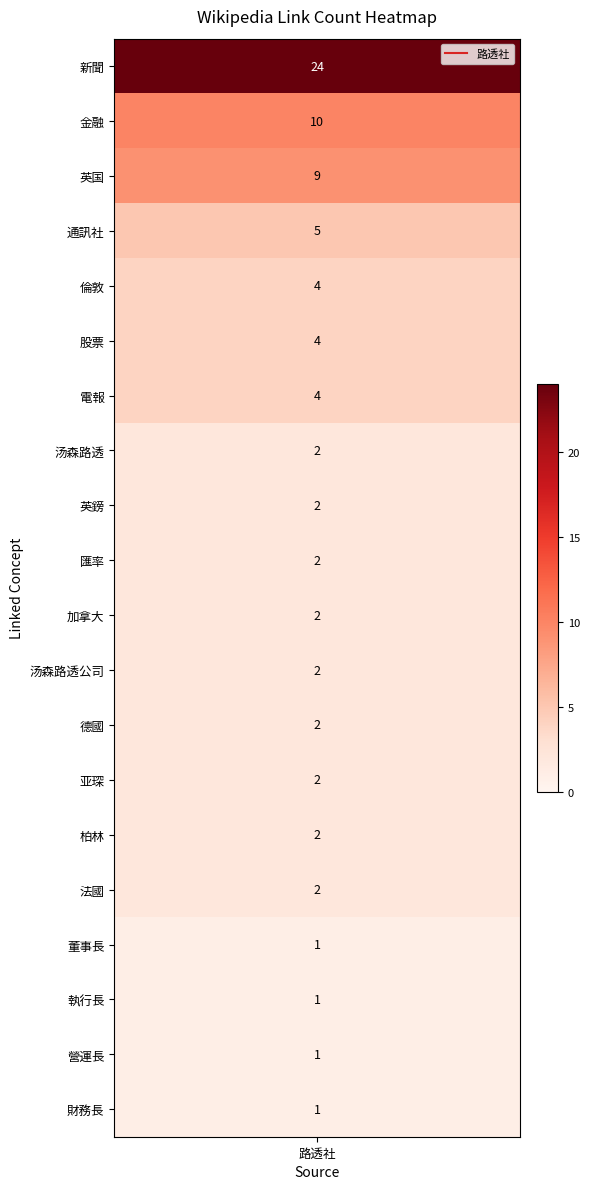

List the labels in order of value, largest first.

新聞, 金融, 英国, 通訊社, 倫敦, 股票, 電報, 汤森路透, 英鎊, 匯率, 加拿大, 汤森路透公司, 德國, 亚琛, 柏林, 法國, 董事長, 執行長, 營運長, 財務長